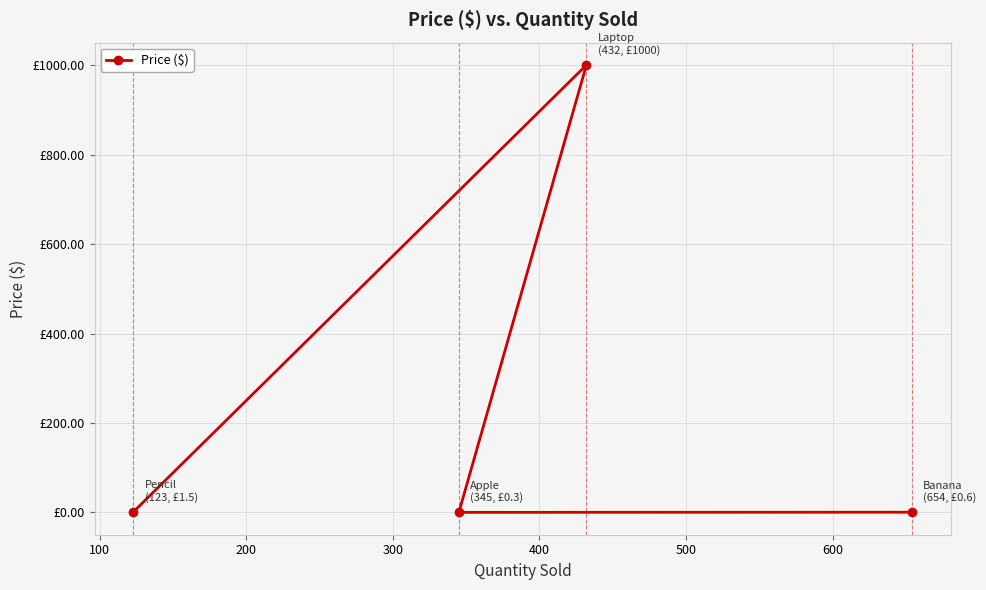

Is this an area chart (filled region under the line)?

No